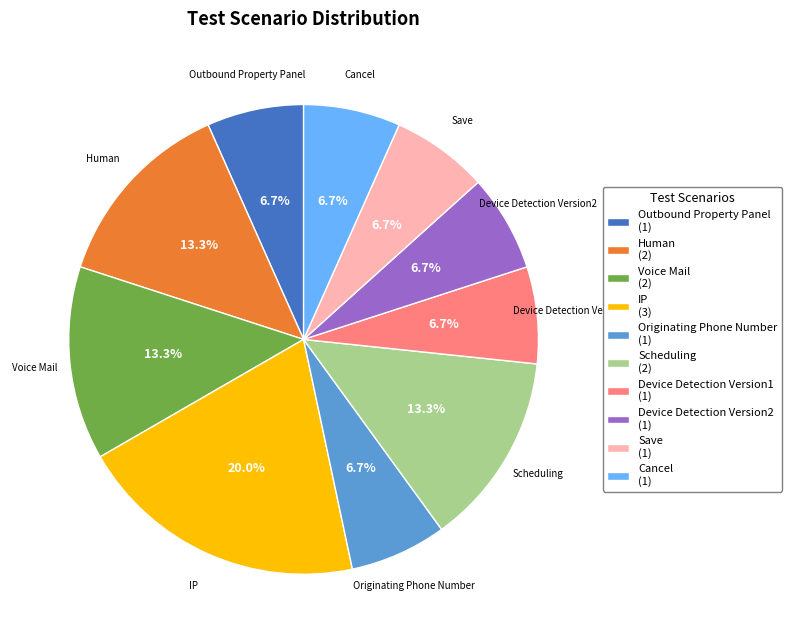

Which has a higher value, Outbound Property Panel (1) or Voice Mail (2)?

Voice Mail (2)